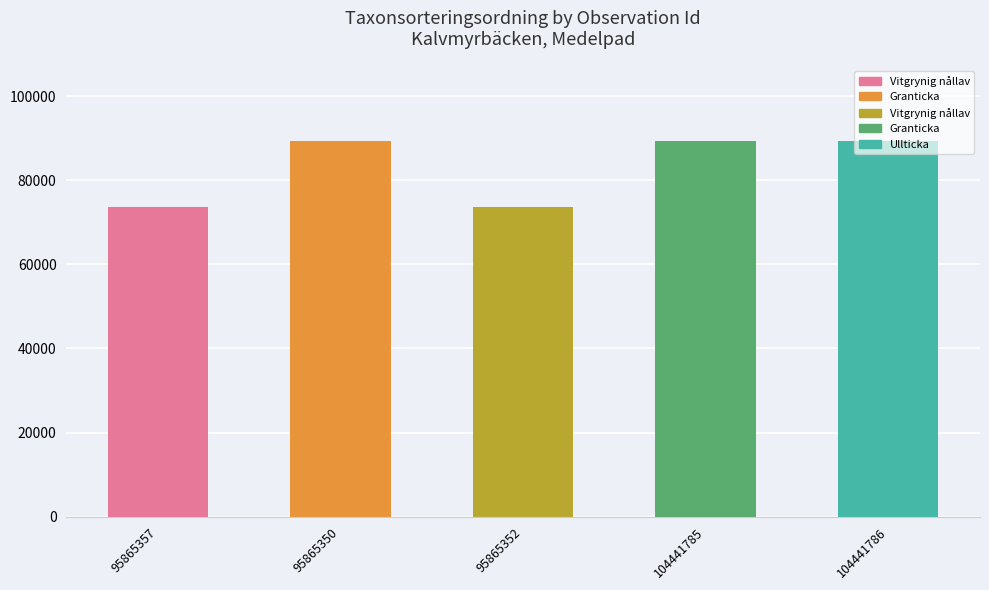

How many values are below 89392?

2